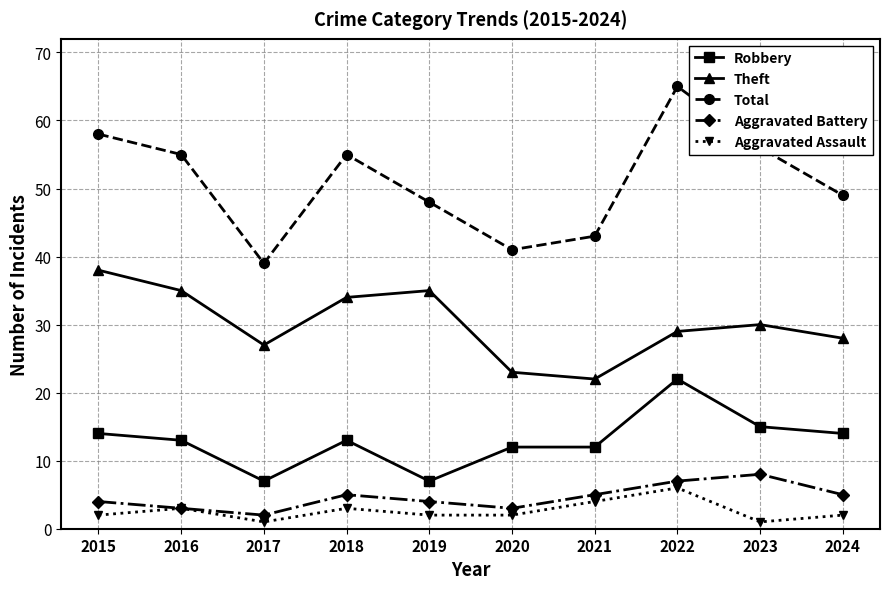

How many lines are shown in the chart?

5